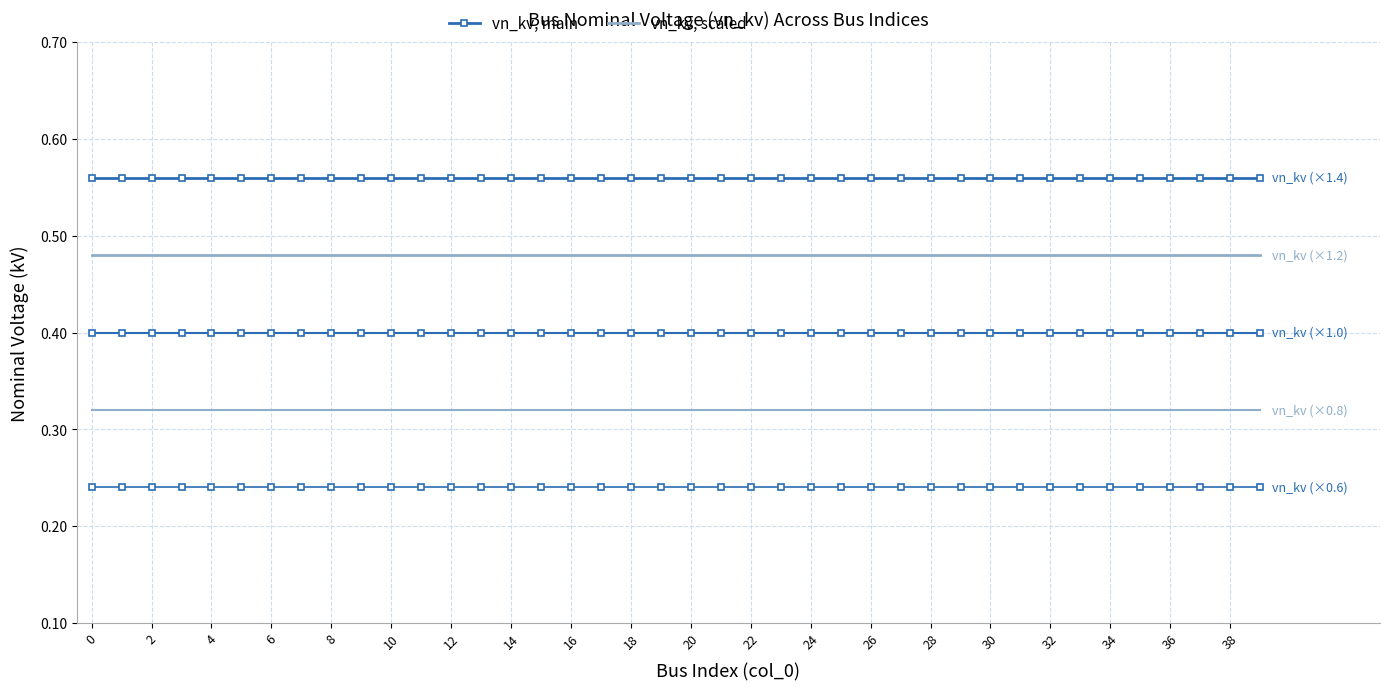

True or false: vn_kv (×0.6) has a value of 0.2 at 35.

True